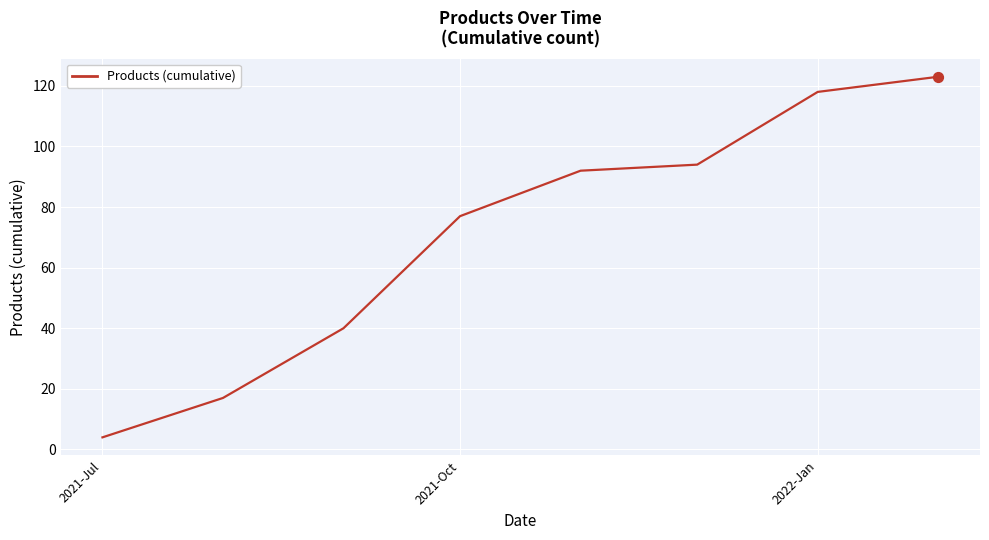

What is the smallest value displayed?

4